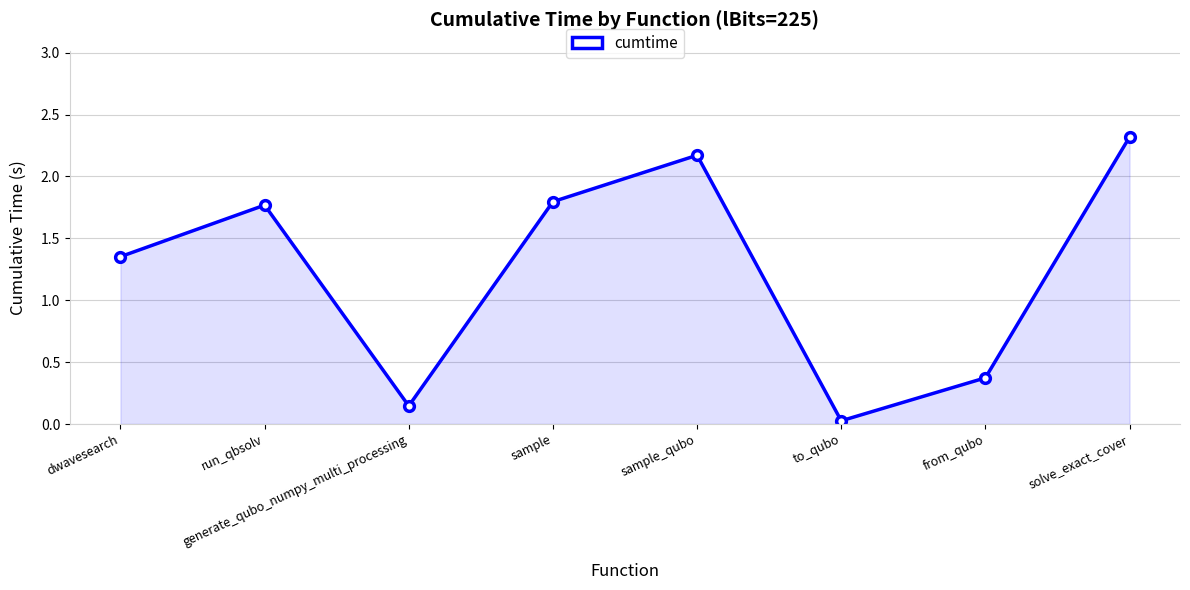

Where is the first local maximum?

run_qbsolv